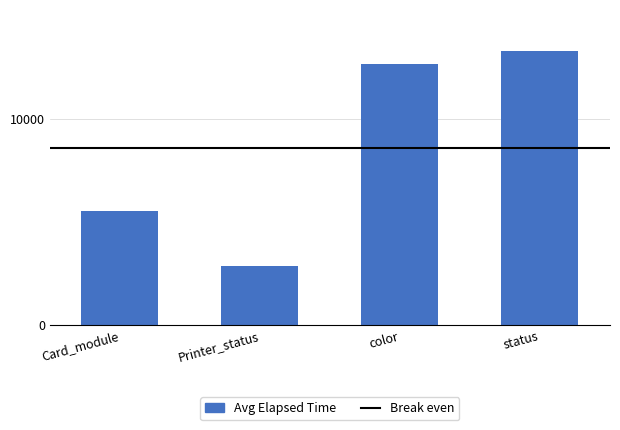

The value at Printer_status is 3807. True or false?

False